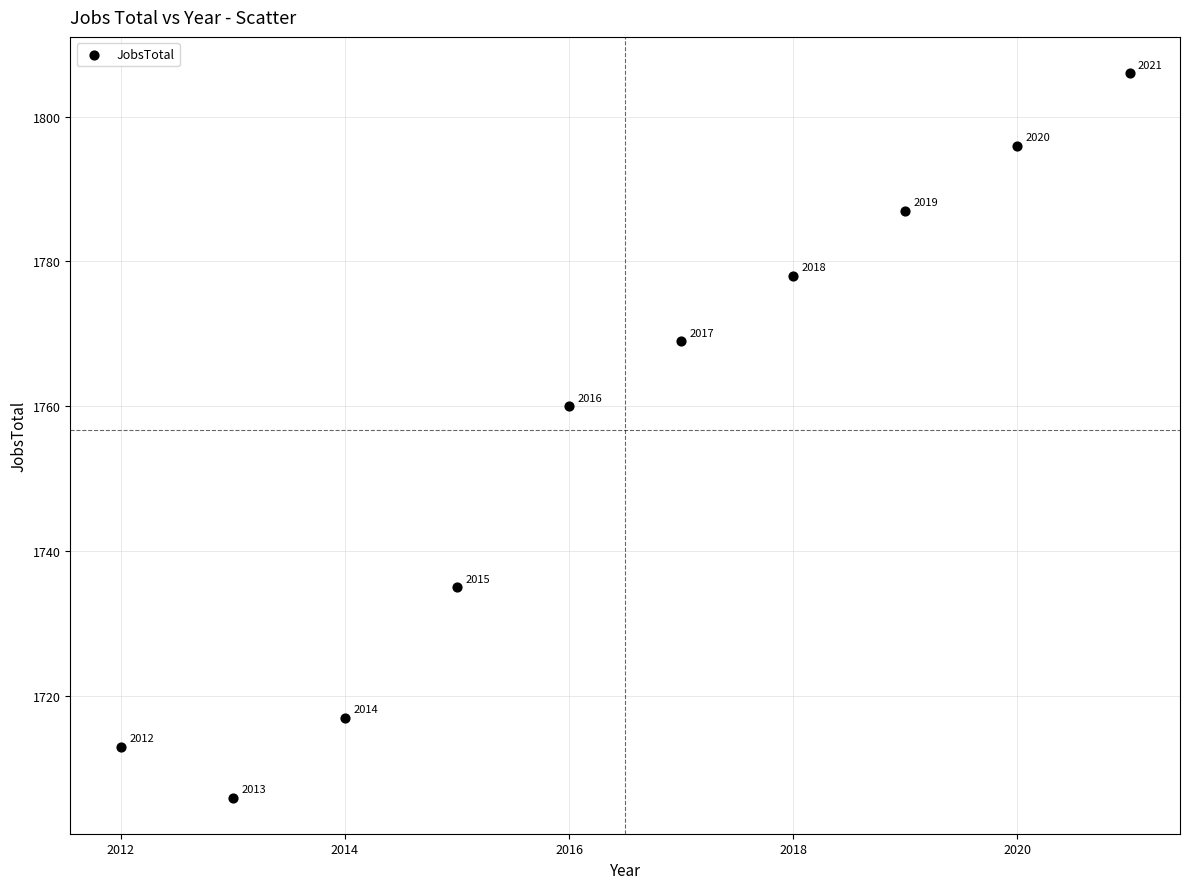

What Y value in the scatter plot is closest to 1756?

1760